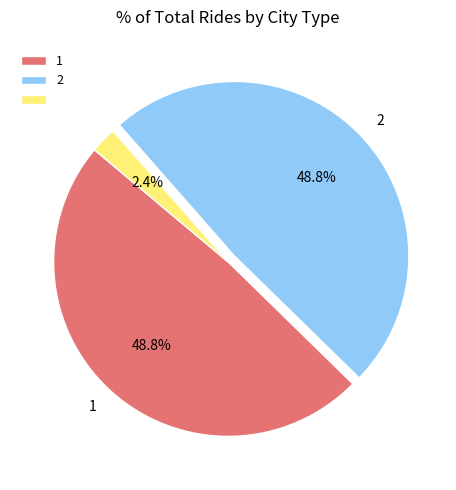

Is there any slice that represents more than half of the pie?

No